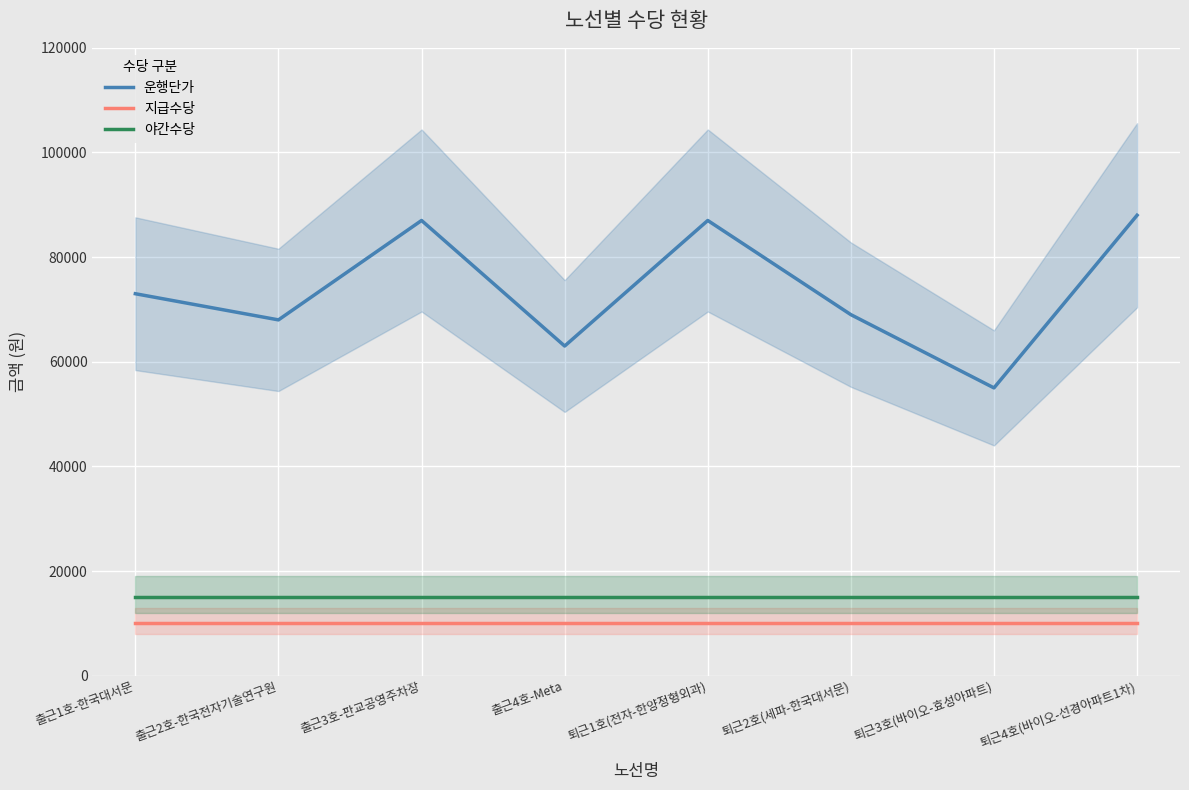

True or false: 야간수당 has more than 1 interior local peaks.

False